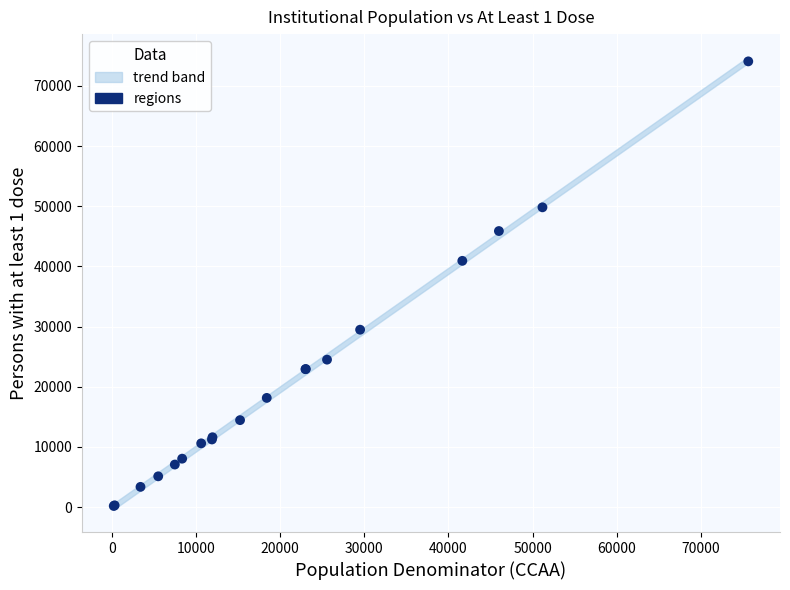

What Y value in the scatter plot is closest to 37134?

40929